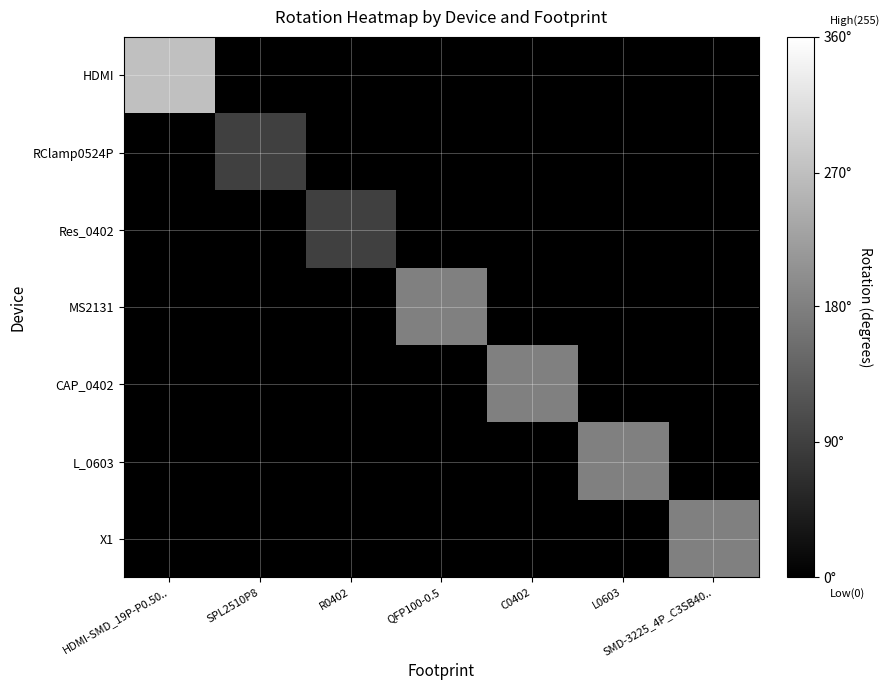

Reading left to right, what are all the values shown in this chart?

HDMI: HDMI-SMD_19P-P0.50..=191.2	SPL2510P8=0.0	R0402=0.0	QFP100-0.5=0.0	C0402=0.0	L0603=0.0	SMD-3225_4P_C3SB40..=0.0
RClamp0524P: HDMI-SMD_19P-P0.50..=0.0	SPL2510P8=63.8	R0402=0.0	QFP100-0.5=0.0	C0402=0.0	L0603=0.0	SMD-3225_4P_C3SB40..=0.0
Res_0402: HDMI-SMD_19P-P0.50..=0.0	SPL2510P8=0.0	R0402=63.8	QFP100-0.5=0.0	C0402=0.0	L0603=0.0	SMD-3225_4P_C3SB40..=0.0
MS2131: HDMI-SMD_19P-P0.50..=0.0	SPL2510P8=0.0	R0402=0.0	QFP100-0.5=127.5	C0402=0.0	L0603=0.0	SMD-3225_4P_C3SB40..=0.0
CAP_0402: HDMI-SMD_19P-P0.50..=0.0	SPL2510P8=0.0	R0402=0.0	QFP100-0.5=0.0	C0402=127.5	L0603=0.0	SMD-3225_4P_C3SB40..=0.0
L_0603: HDMI-SMD_19P-P0.50..=0.0	SPL2510P8=0.0	R0402=0.0	QFP100-0.5=0.0	C0402=0.0	L0603=127.5	SMD-3225_4P_C3SB40..=0.0
X1: HDMI-SMD_19P-P0.50..=0.0	SPL2510P8=0.0	R0402=0.0	QFP100-0.5=0.0	C0402=0.0	L0603=0.0	SMD-3225_4P_C3SB40..=127.5